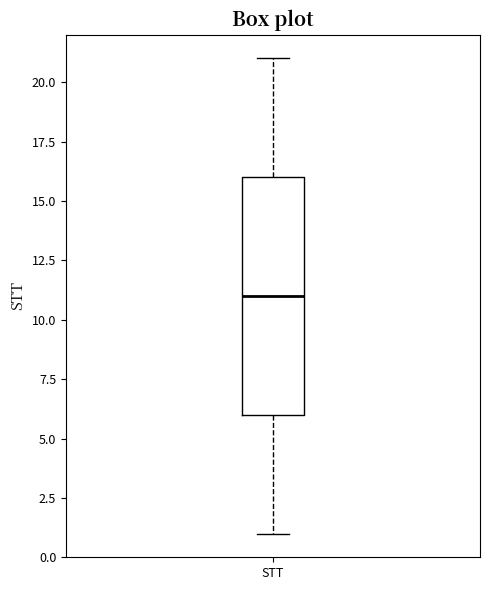

Read this box plot against the y-axis: the position of the median line, the range covered by the box, and the ends of both whiskers. The values are not printed on the chart, so give them approximately, as read against the axis.

median 11, box 6 to 16, whiskers 1 to 21